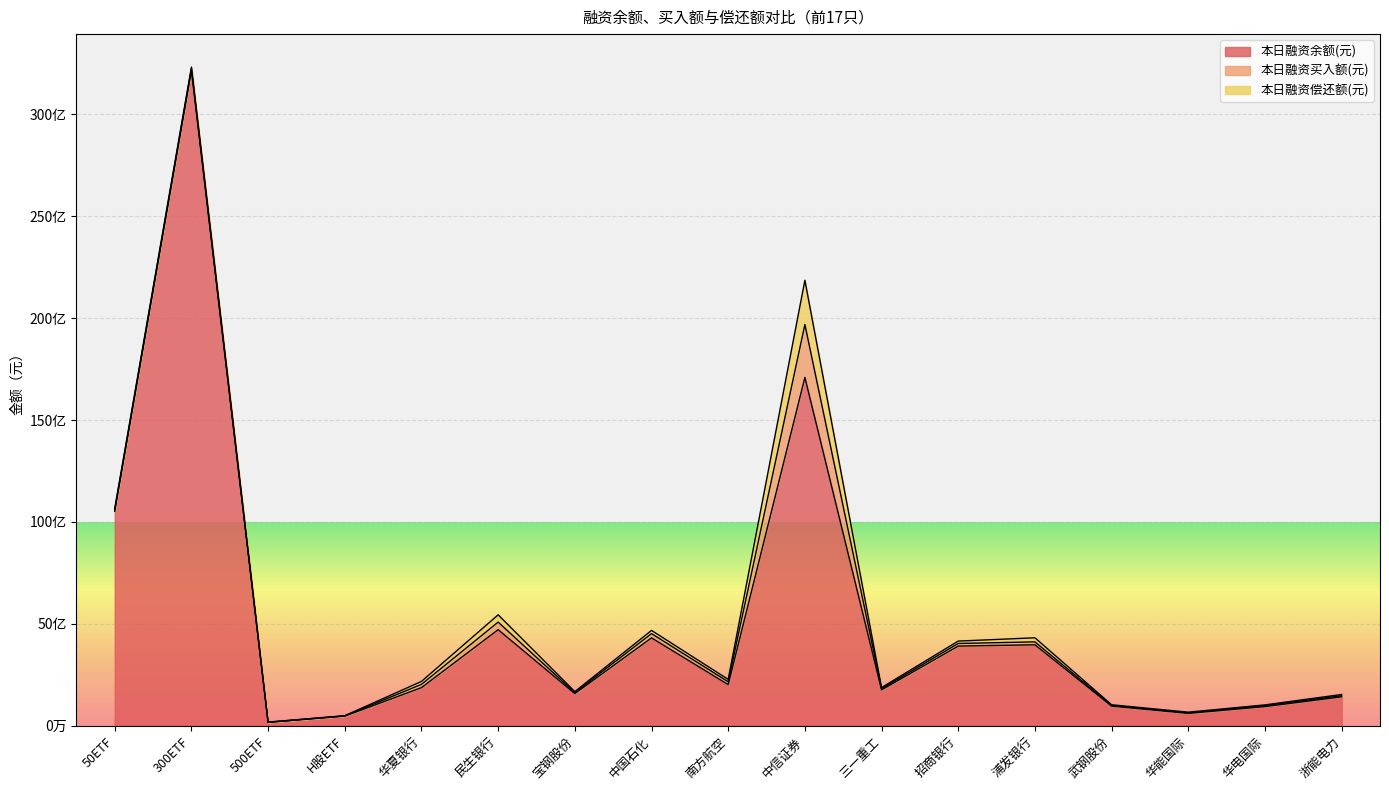

List the labels in order of 本日融资余额(元) value, smallest first.

500ETF, H股ETF, 华能国际, 华电国际, 武钢股份, 浙能电力, 宝钢股份, 三一重工, 华夏银行, 南方航空, 招商银行, 浦发银行, 中国石化, 民生银行, 50ETF, 中信证券, 300ETF